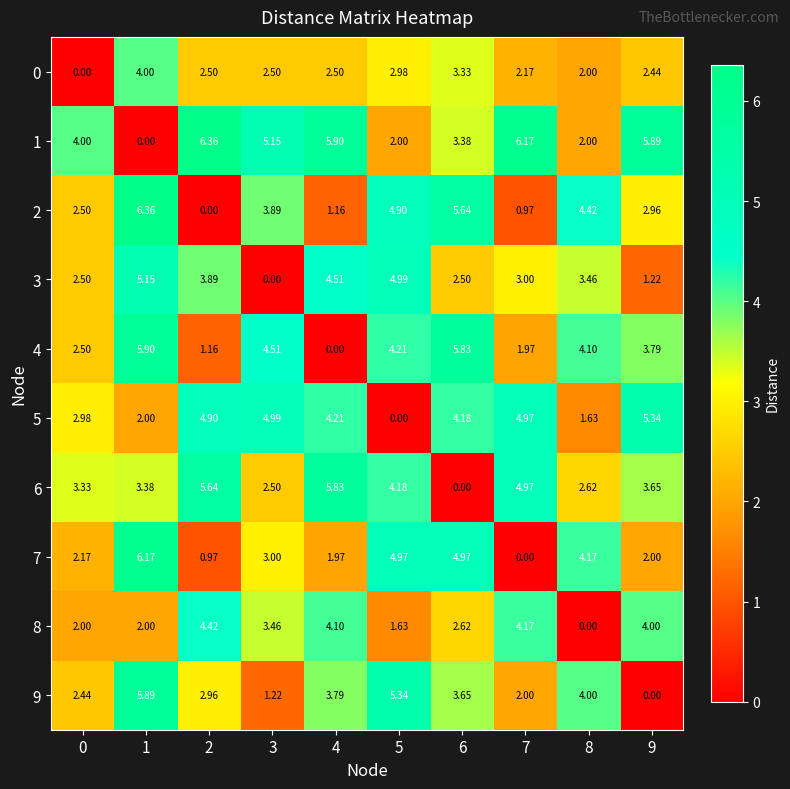

Is the value of 7 at 6 greater than the value of 9 at 6?

Yes